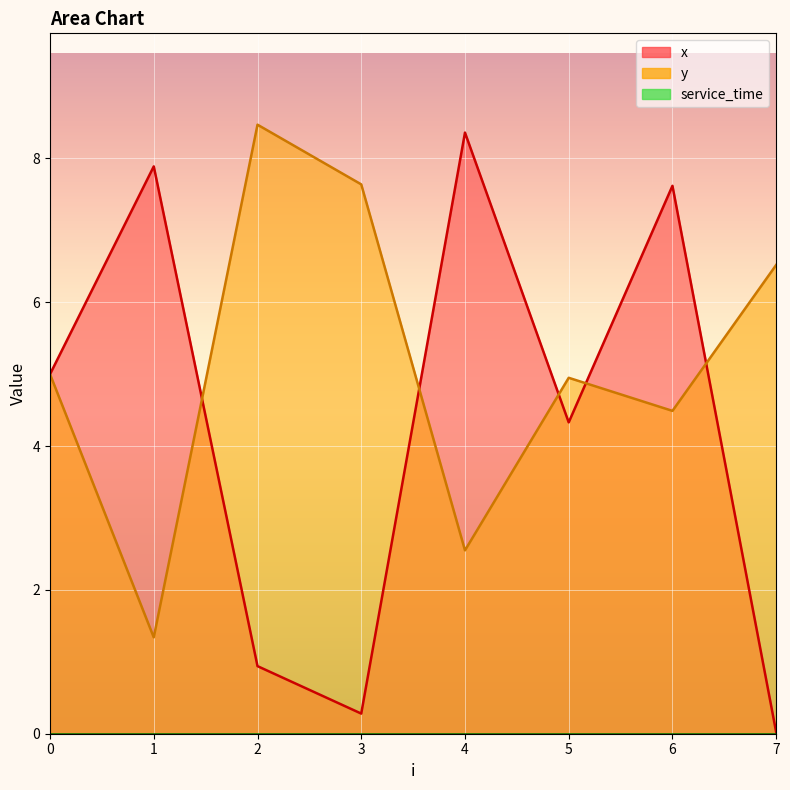

What is the total value across all series at 4?

10.9